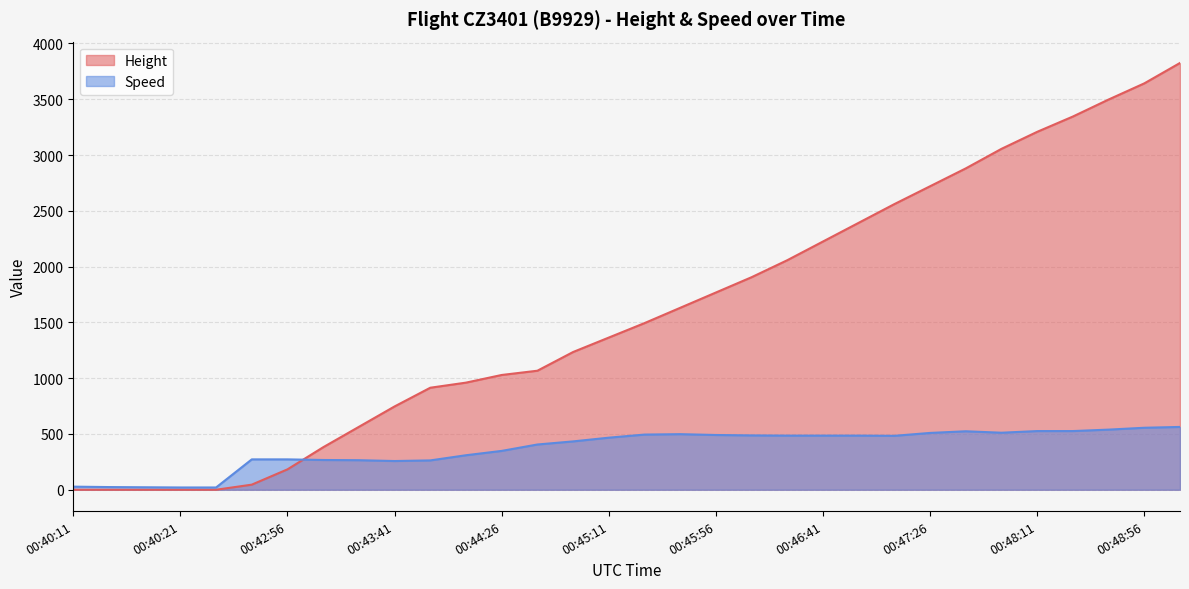

How many values in Height are above zero?

27